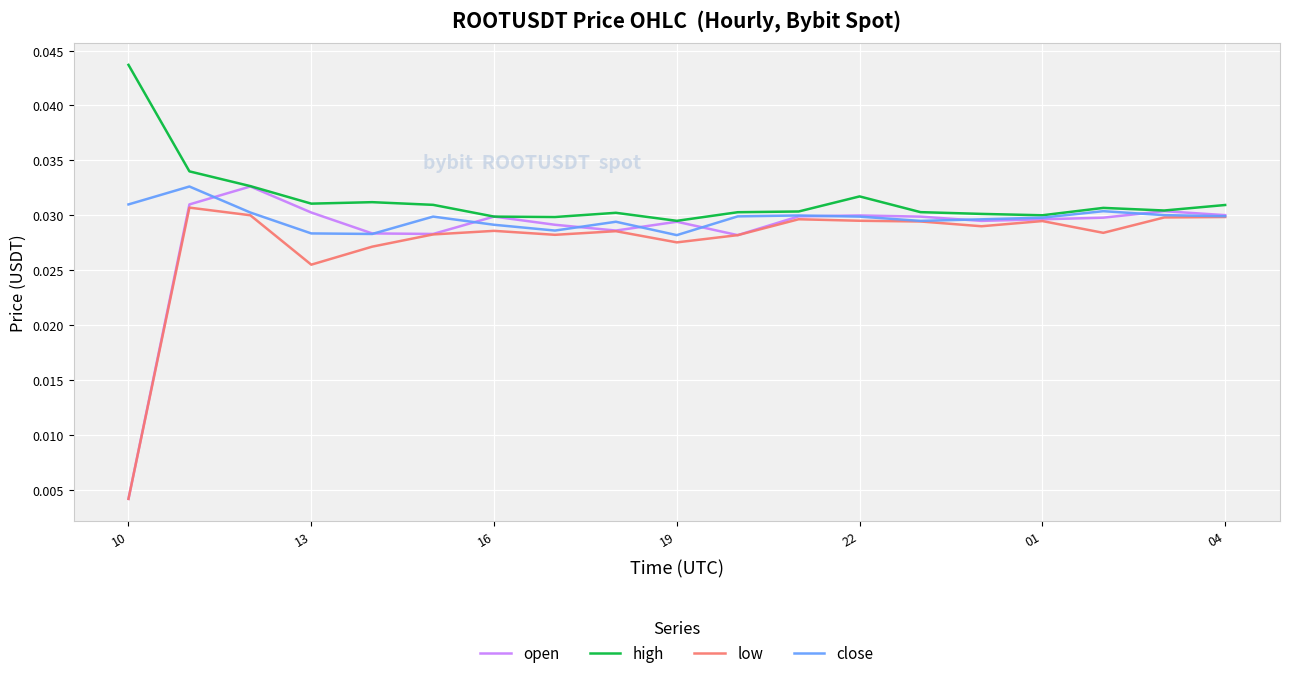

True or false: high and low intersect in this chart.

False